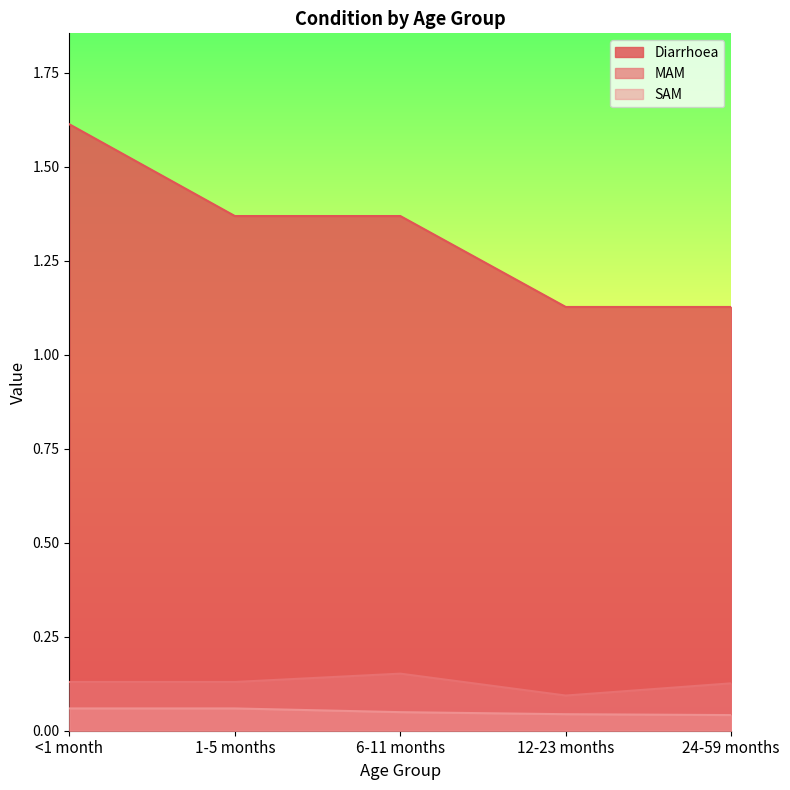

True or false: SAM and Diarrhoea cross at least once.

False